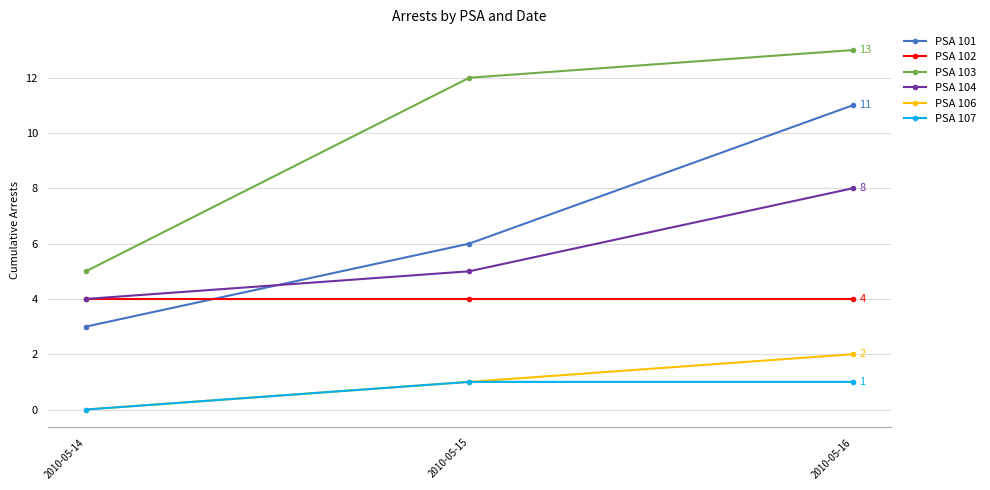

What is the difference between the second highest and minimum values in the PSA 104 series?

1